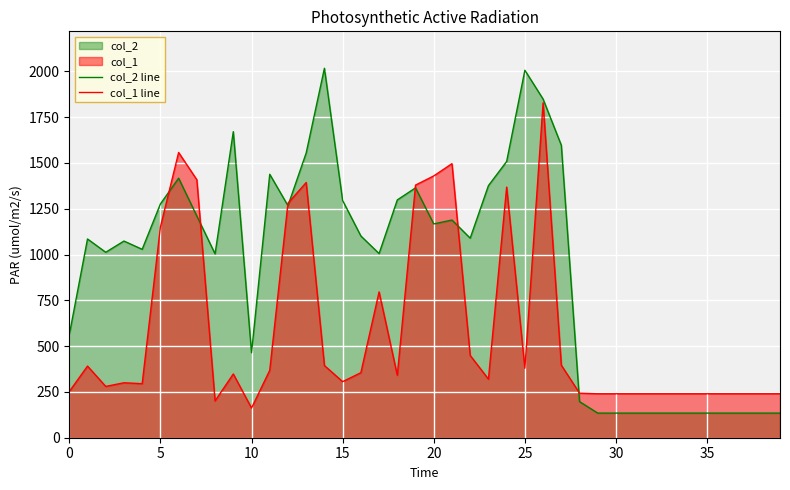

Rank the series by their average value, from highest to lowest.

col_2 line, col_1 line